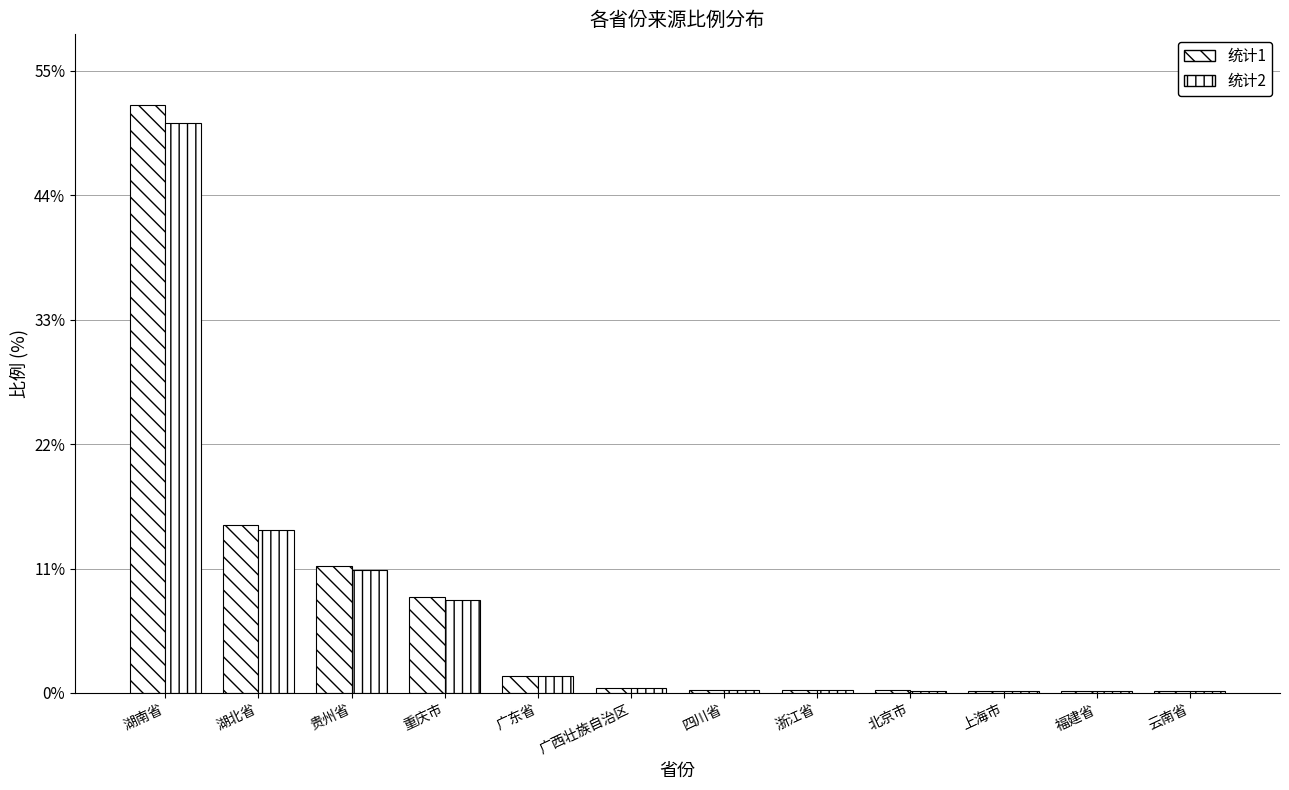

What is the label of the 2nd bar from the right?

福建省